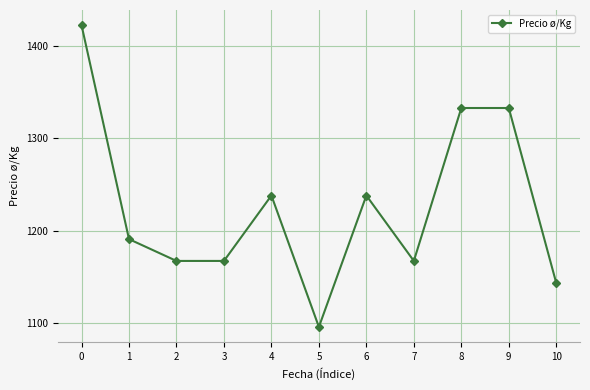

What is the maximum value shown in the chart?

1423.0